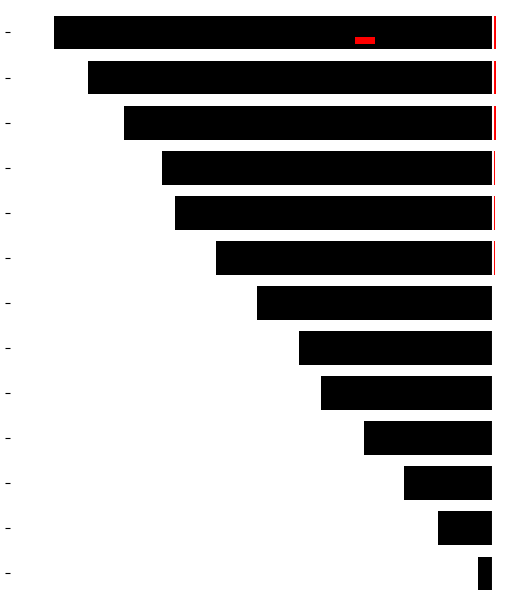

How many bars are there in each group?

2